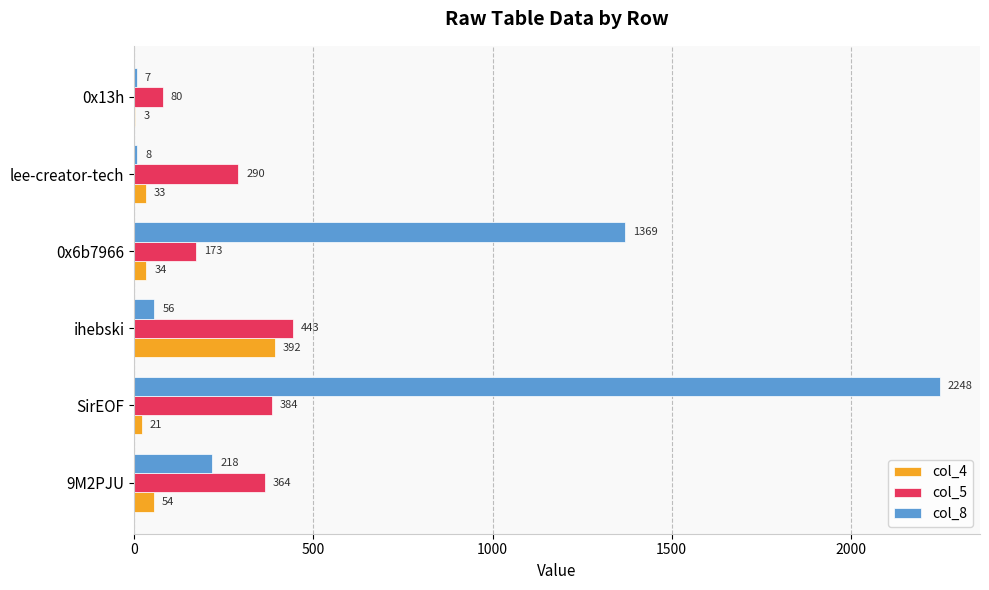

Which series changed the most between 0x6b7966 and lee-creator-tech?

col_8